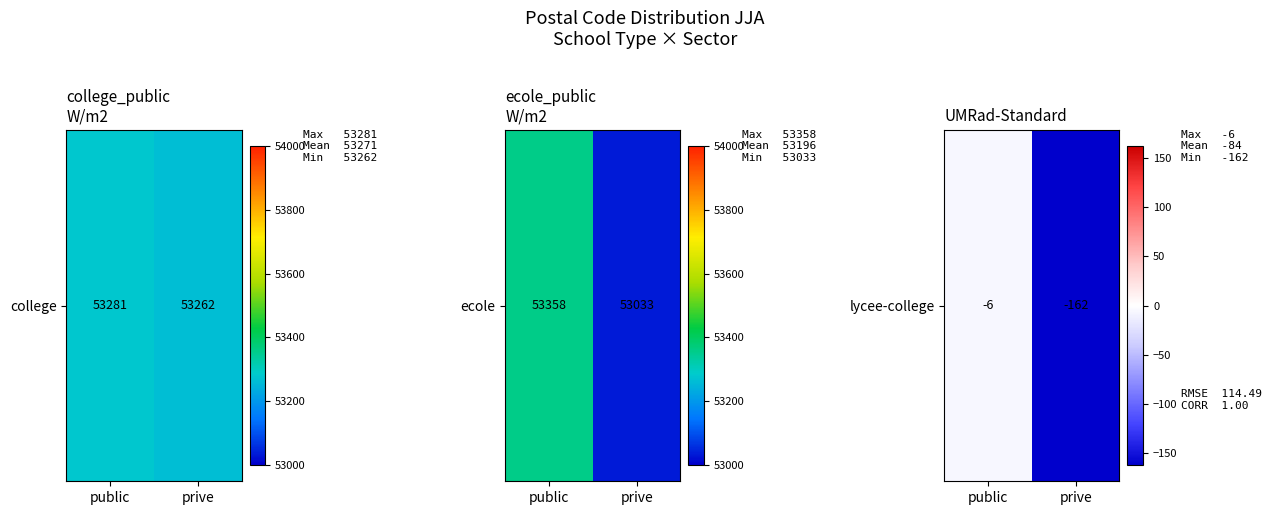

What is the sum of the values at prive and public?

-167.5